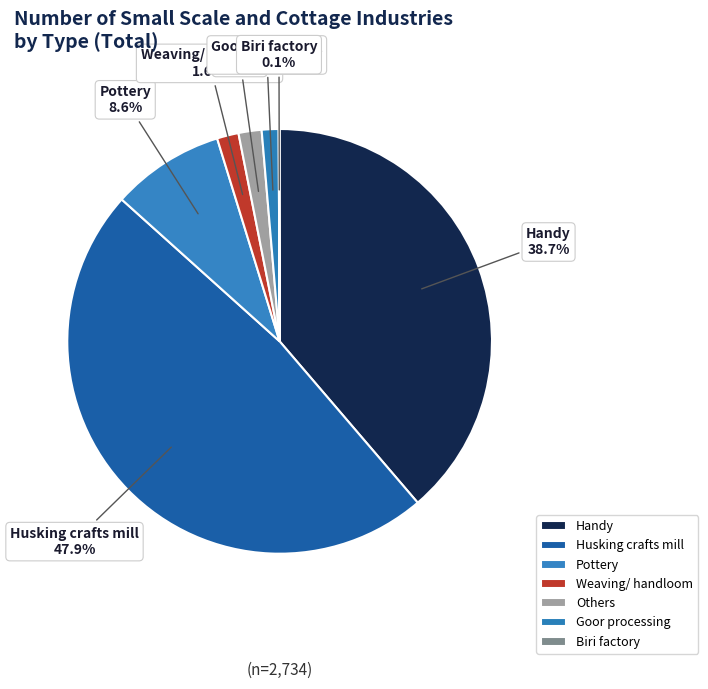

Between Goor processing and Handy, which is larger?

Handy